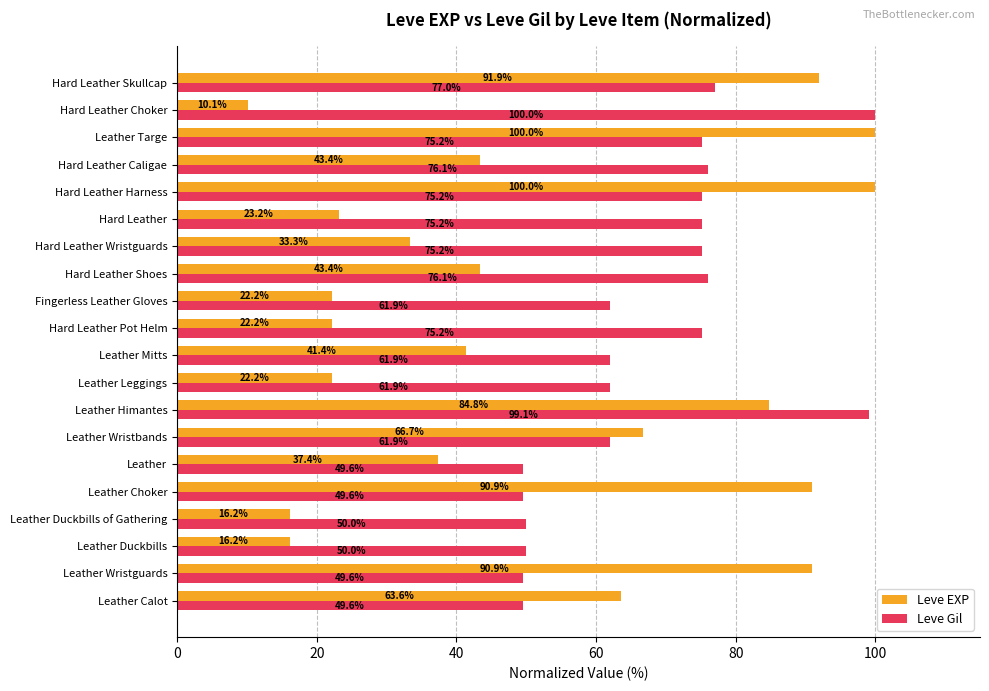

List the series in order of their overall mean, highest first.

Leve Gil, Leve EXP